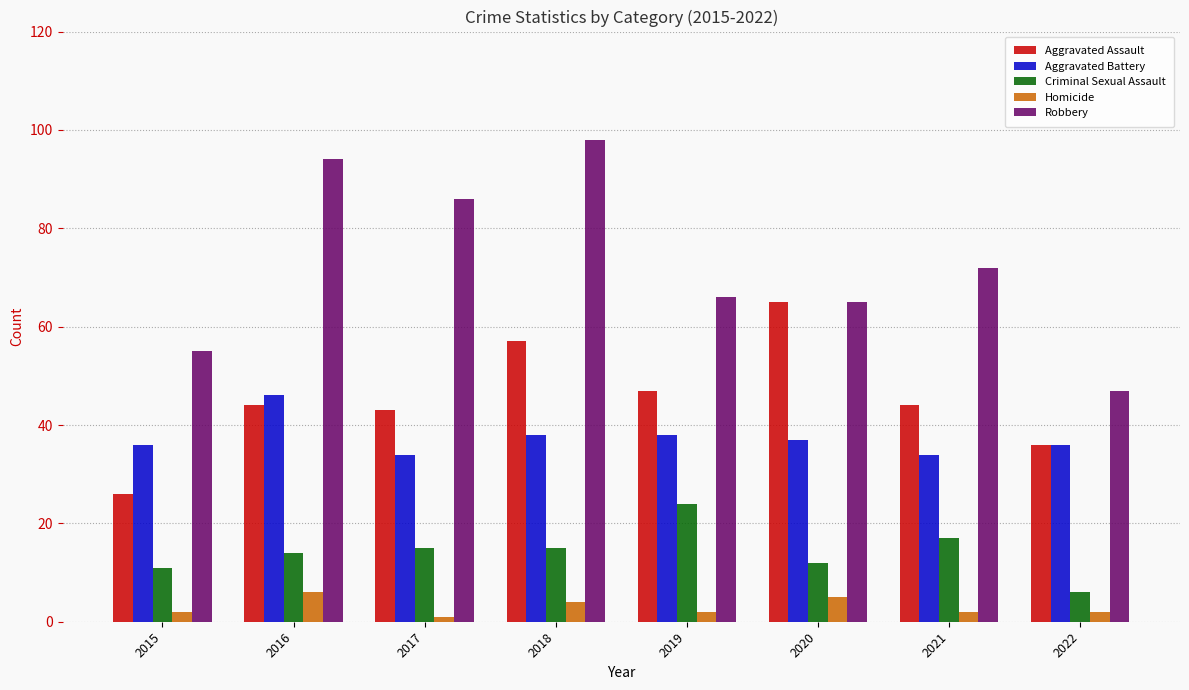

What is the average value of the Aggravated Assault series?

45